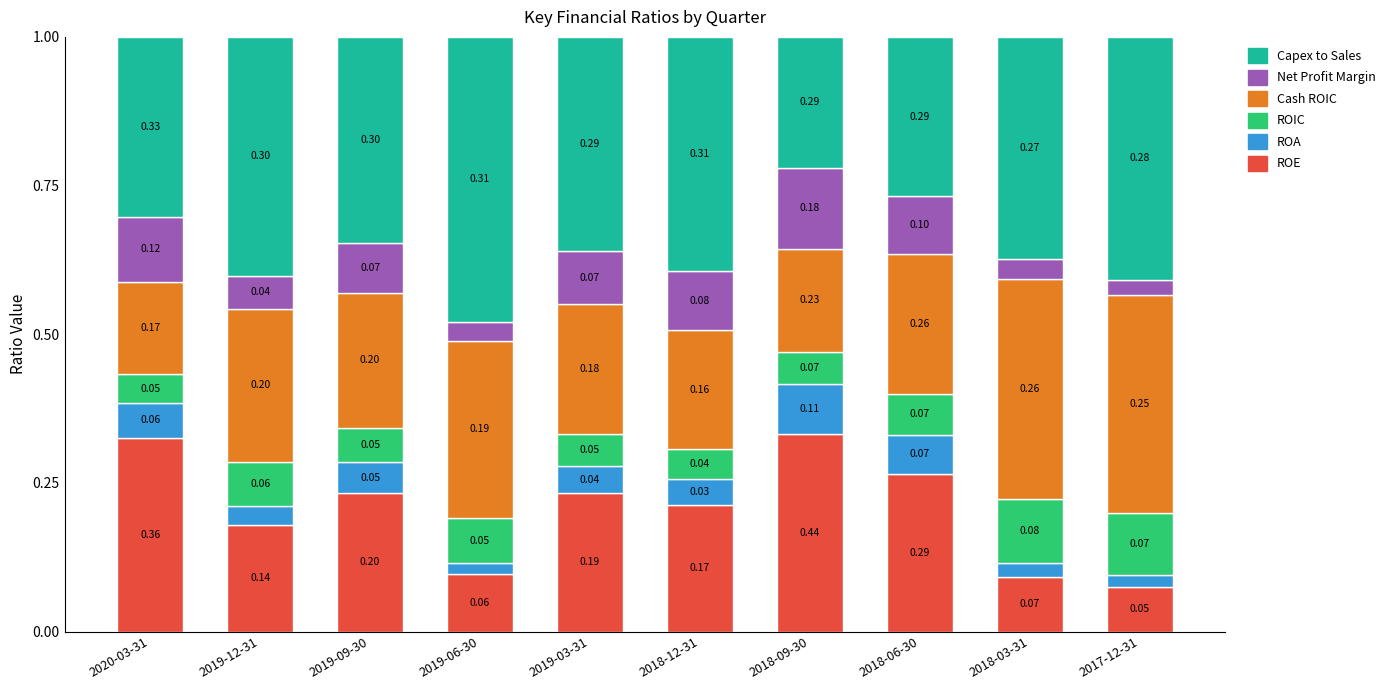

What is the total value across all series at 2020-03-31?

1.0